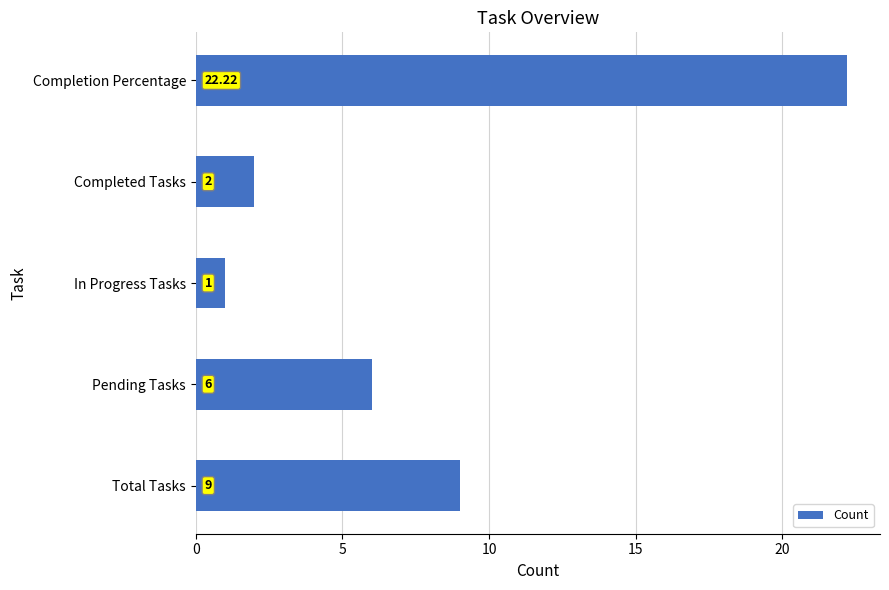

At which category does the chart reach its peak across all series?

Completion Percentage